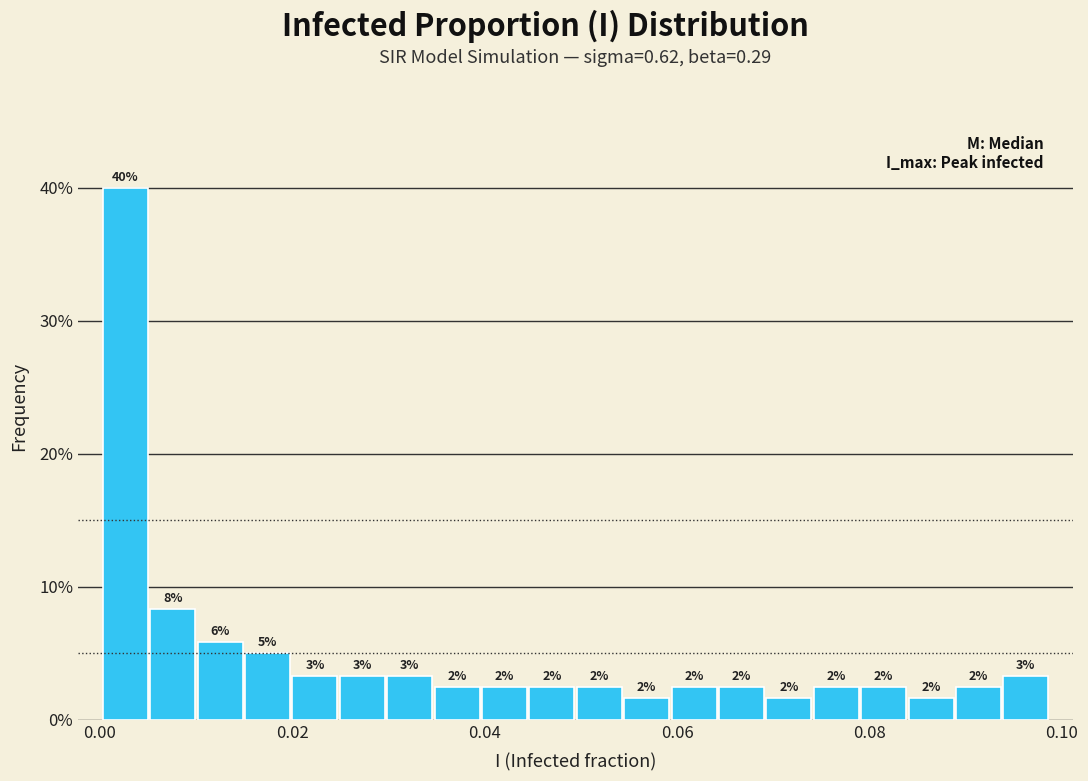

Around what value on the x-axis is the tallest bar? Give the approximate position of its centre, as read against the axis.

0.002